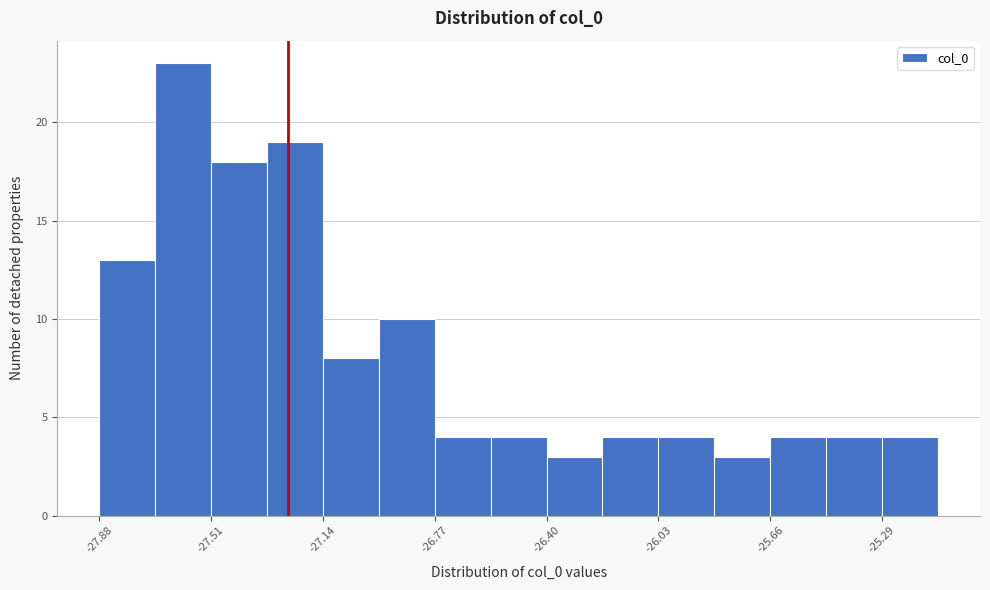

Read against the x-axis, roughly where is the centre of the tallest bar?

-27.60